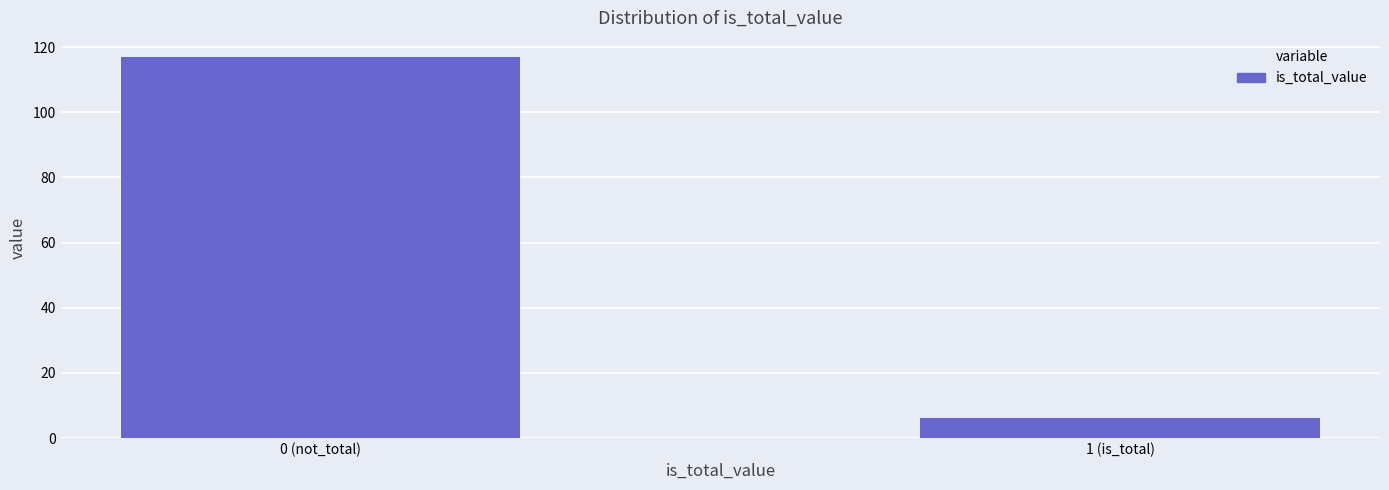

Reading left to right, transcribe all the data shown in this chart.

0 (not_total)=117	1 (is_total)=6